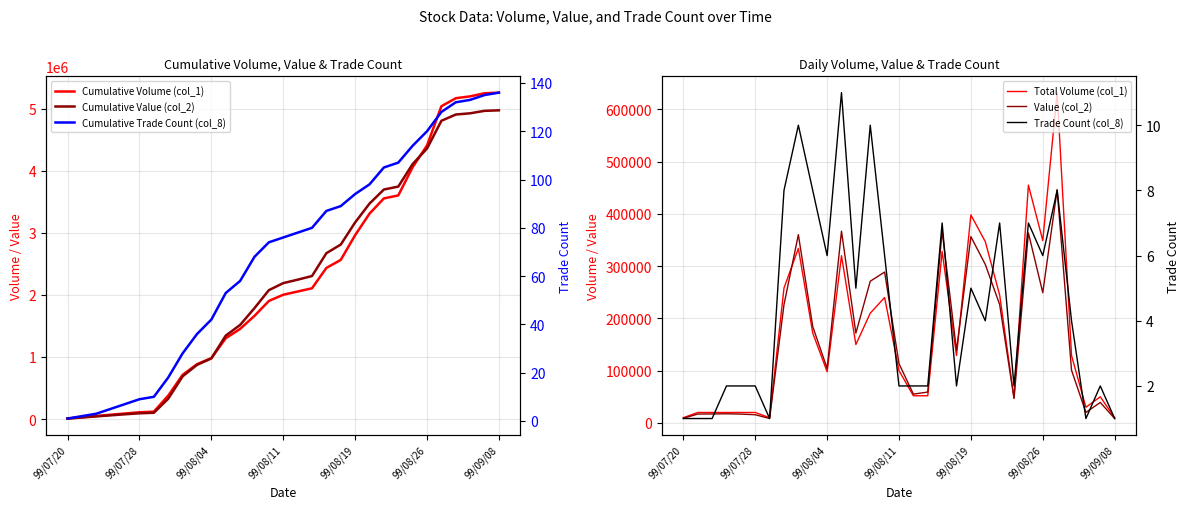

What is the approximate value of Cumulative Value (col_2) at 29, to the nearest 50?

4962600